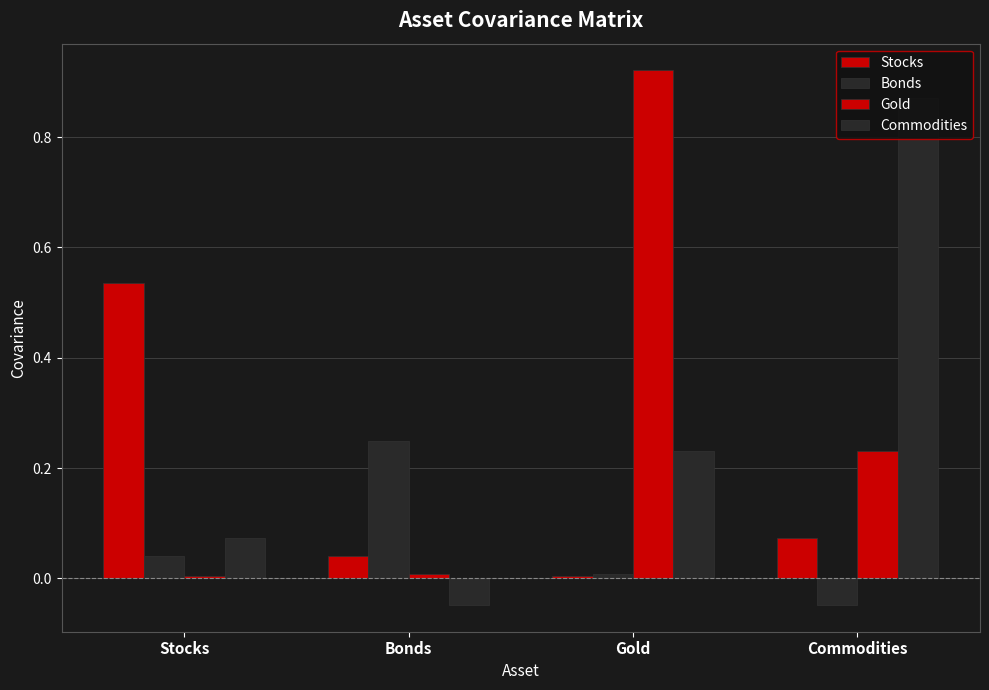

True or false: Bonds has a value of 0.0 at Stocks.

True